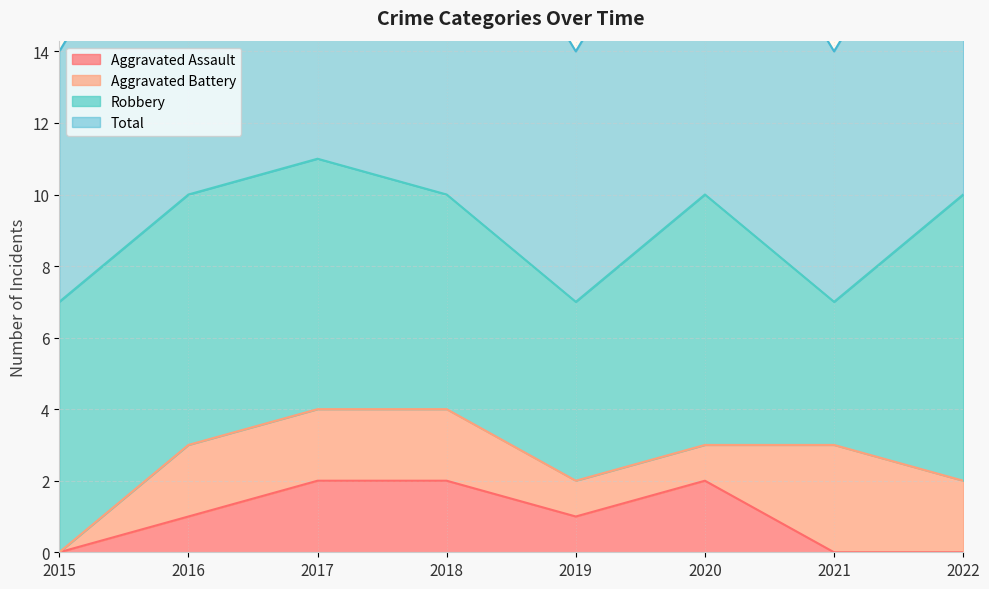

Which series changed the most between 2016 and 2017?

Aggravated Assault